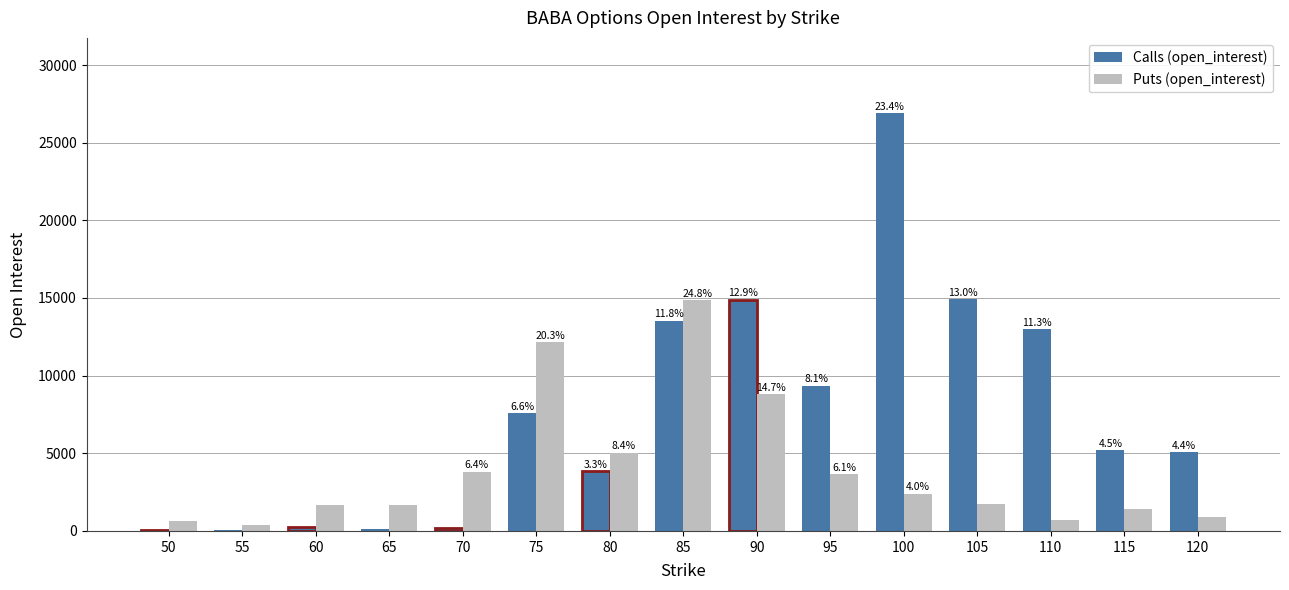

List the labels in order of Puts (open_interest) value, largest first.

85, 75, 90, 80, 70, 95, 100, 105, 60, 65, 115, 120, 110, 50, 55